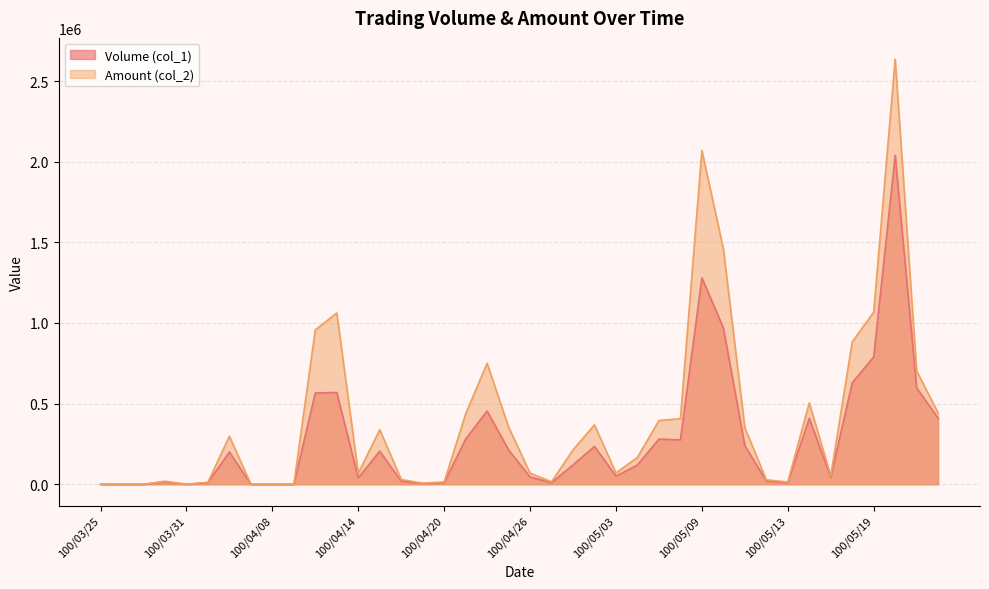

At which label is Volume (col_1) closest to 1019000?

100/05/10